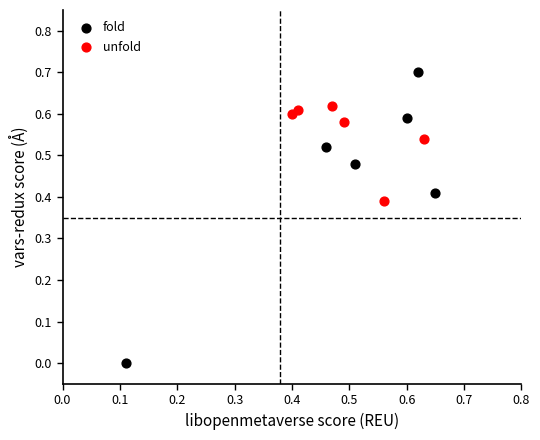

Which series contains the lowest Y value?

fold